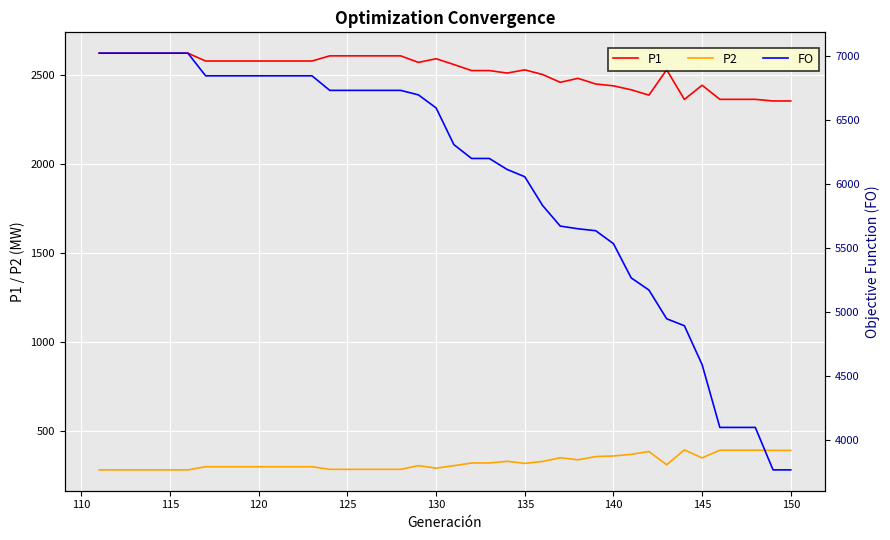

What is the difference between the maximum and second lowest values in the FO series?

3257.2